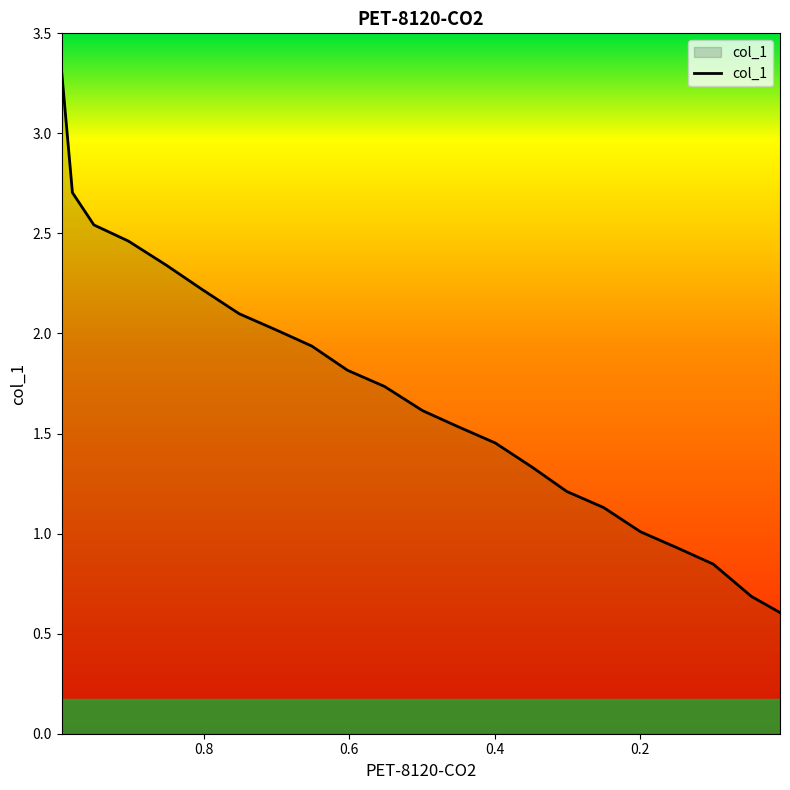

Reading right to left, transcribe all the data shown in this chart.

0.6	0.7	0.8	0.9	1.0	1.1	1.2	1.3	1.5	1.5	1.6	1.7	1.8	1.9	2.0	2.1	2.2	2.3	2.5	2.5	2.7	3.3